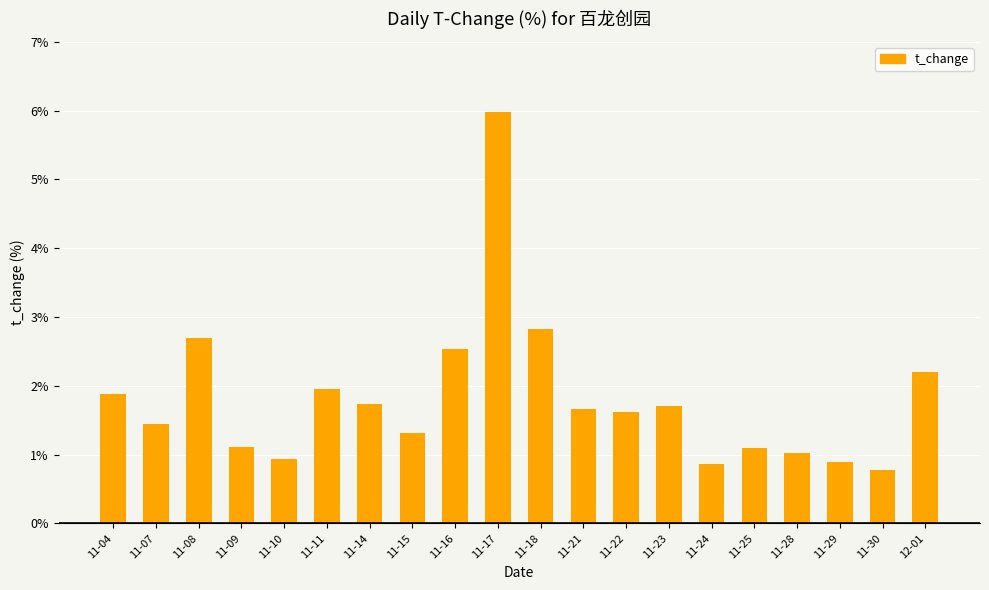

What is the value of the 3rd bar from the left?

2.7